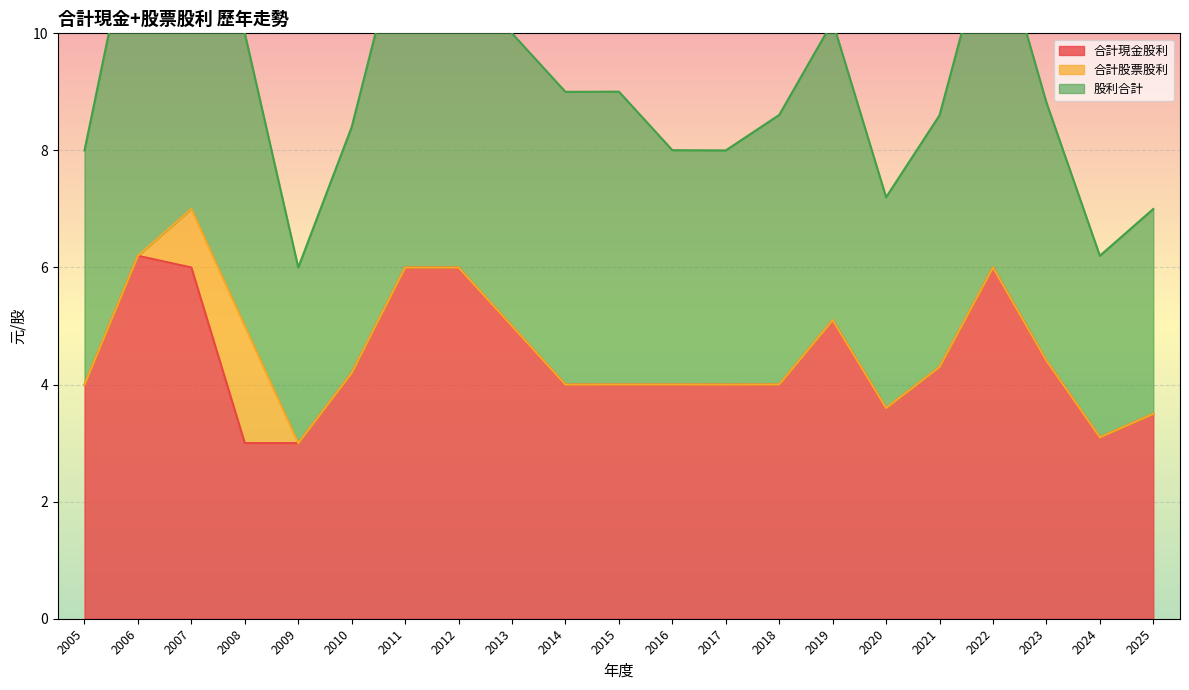

Rank the categories by 合計現金股利 value from highest to lowest.

2006, 2007, 2011, 2012, 2022, 2019, 2013, 2023, 2021, 2010, 2018, 2015, 2016, 2005, 2014, 2017, 2020, 2025, 2024, 2008, 2009